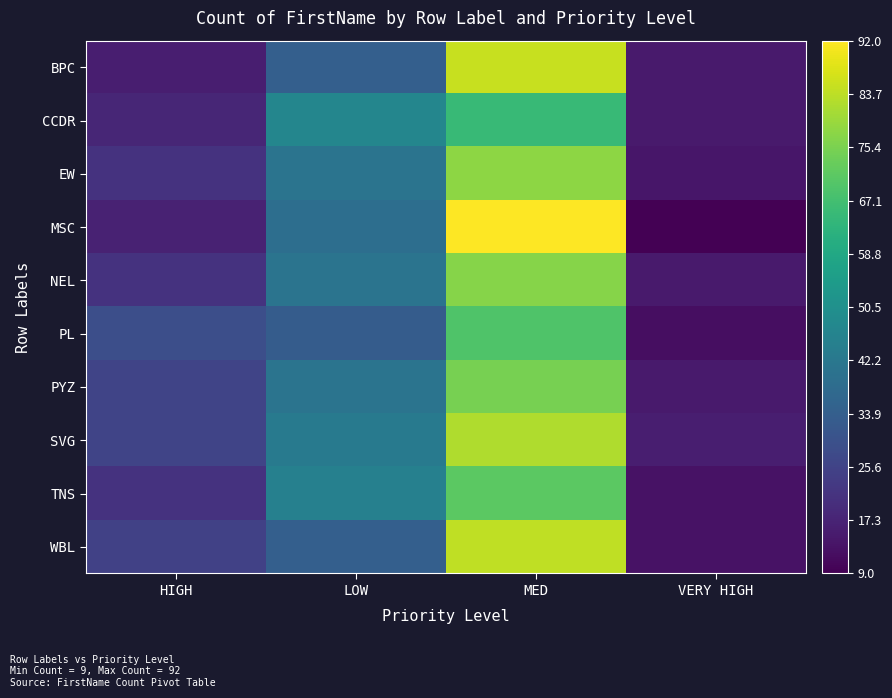

What is the smallest value displayed?

9